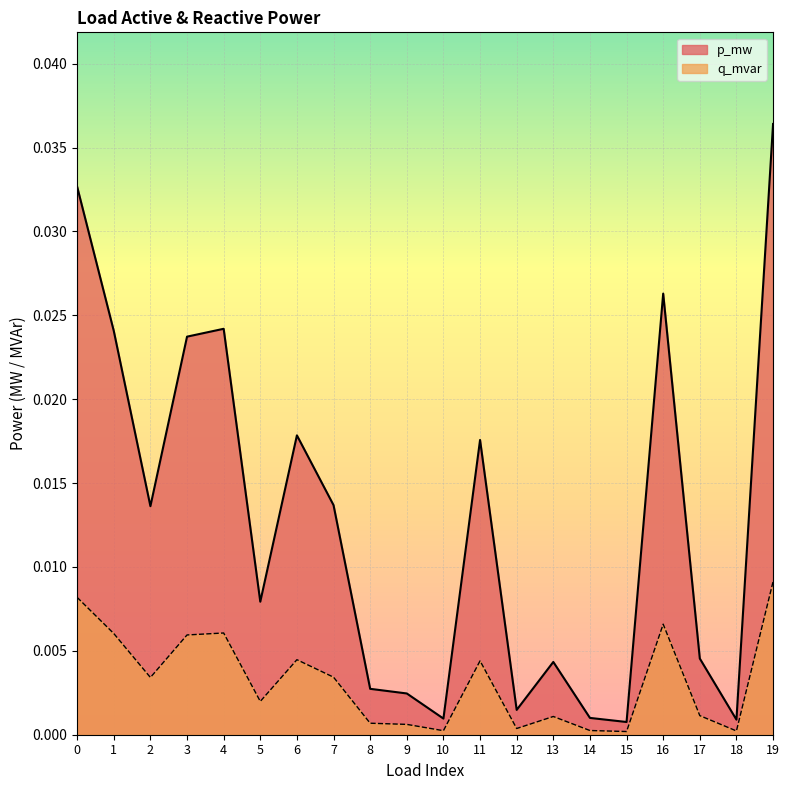

Which series has the largest total across all categories?

p_mw